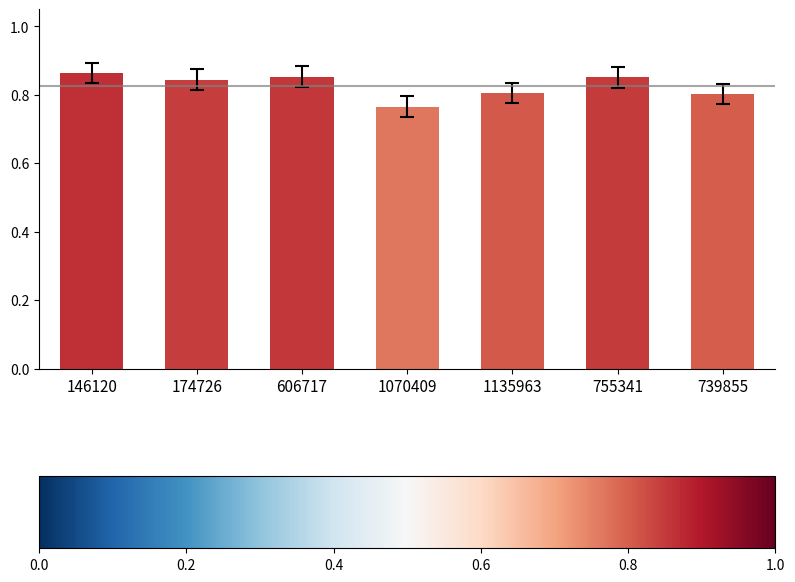

How many values are between 0 and 1?

7